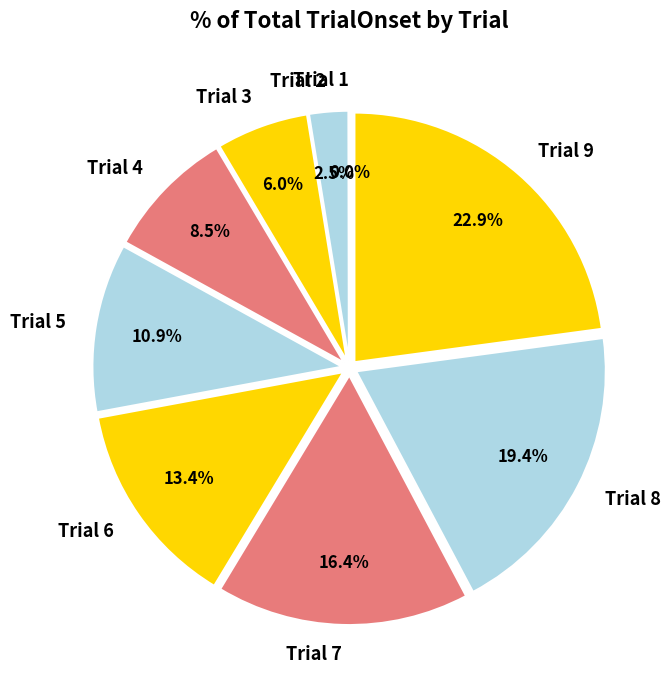

To the nearest percent, what is the combined percentage of Trial 4 and Trial 2?

11%